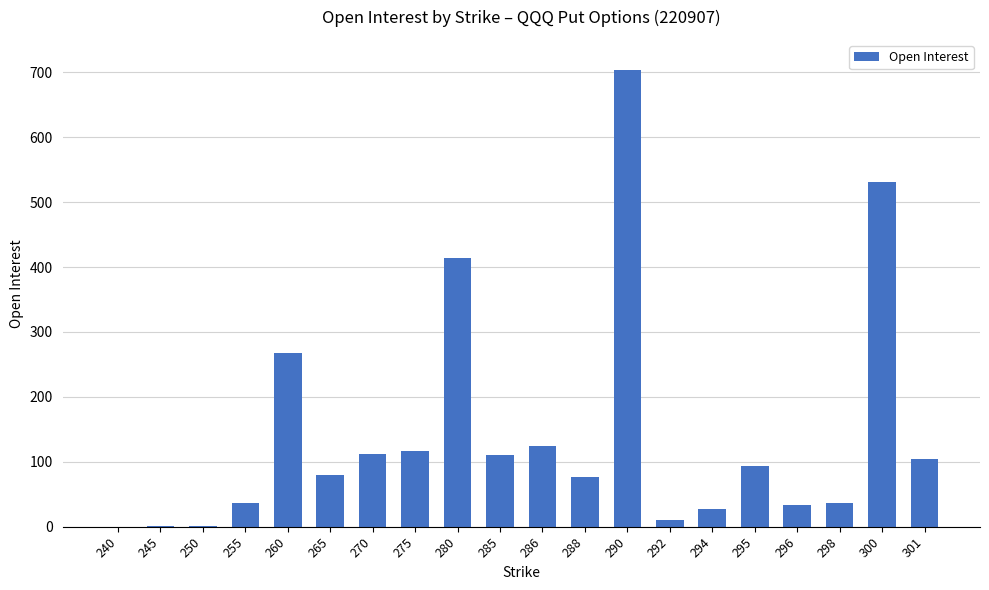

How many data points does each series have?

20